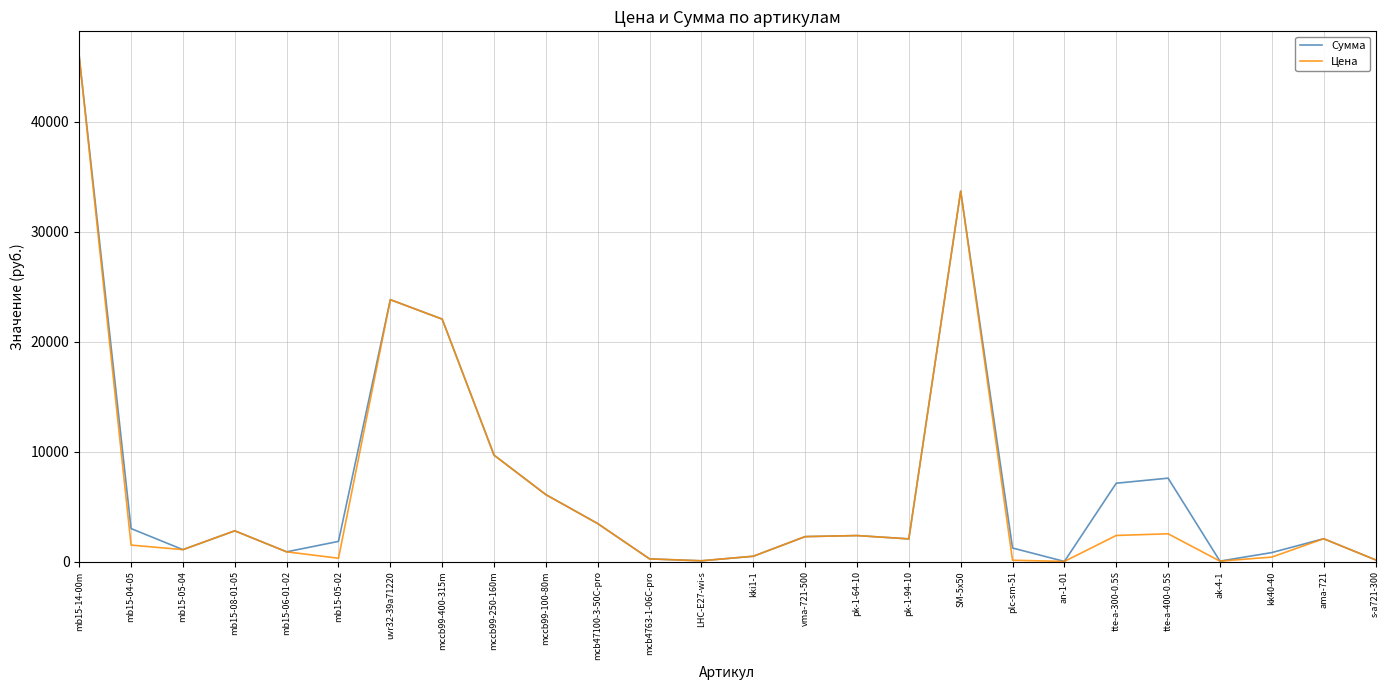

Between pk-1-64-10 and plc-sm-51, which series saw the biggest shift?

Цена